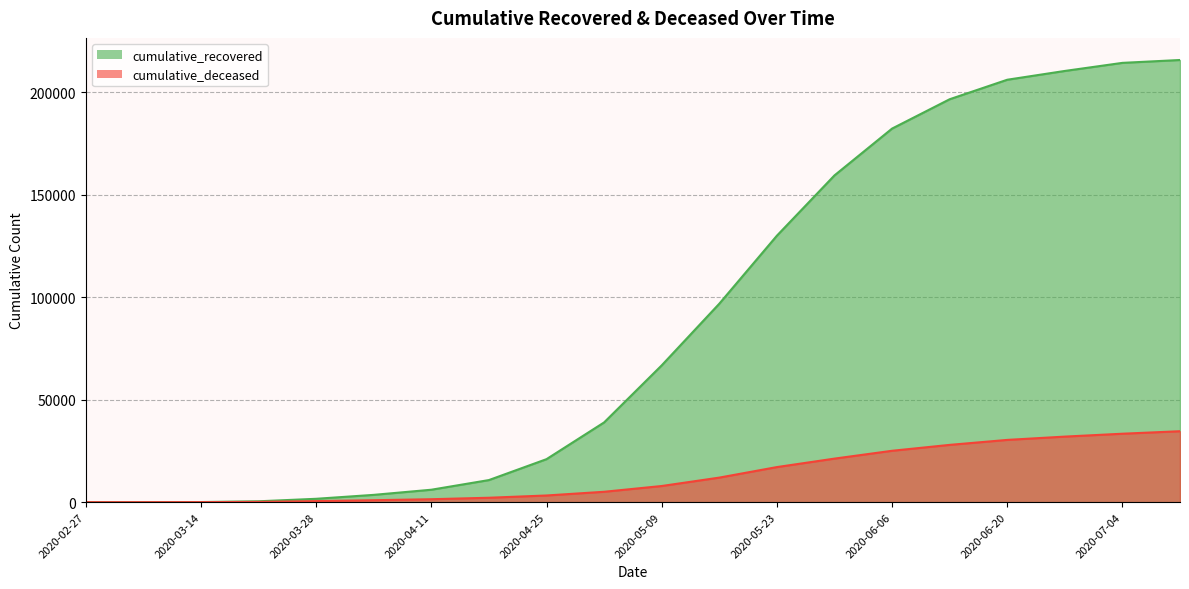

What is the sum of all cumulative_recovered values?

1761861